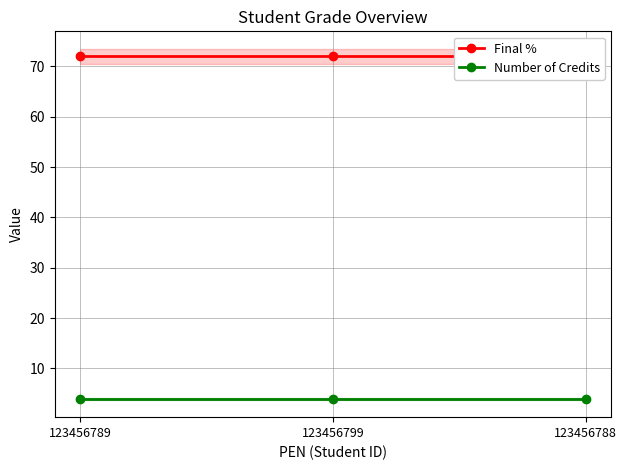

What is the sum of all Number of Credits values?

12